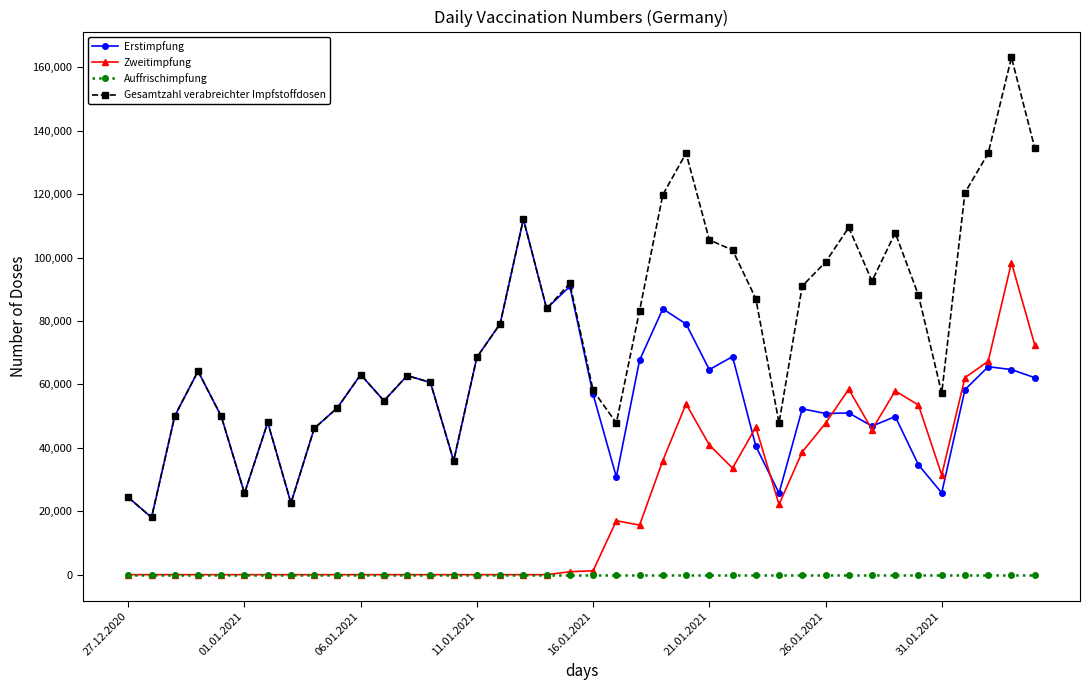

How many interior local peaks does the Gesamtzahl verabreichter Impfstoffdosen series have?

10